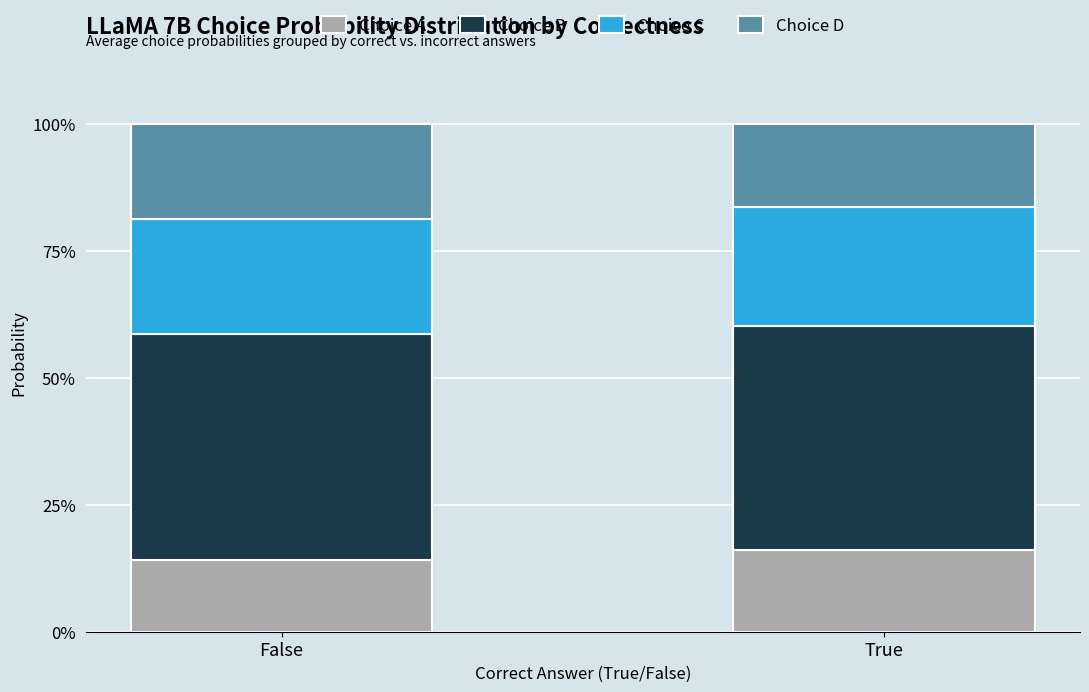

Which series has the largest total across all categories?

Choice B